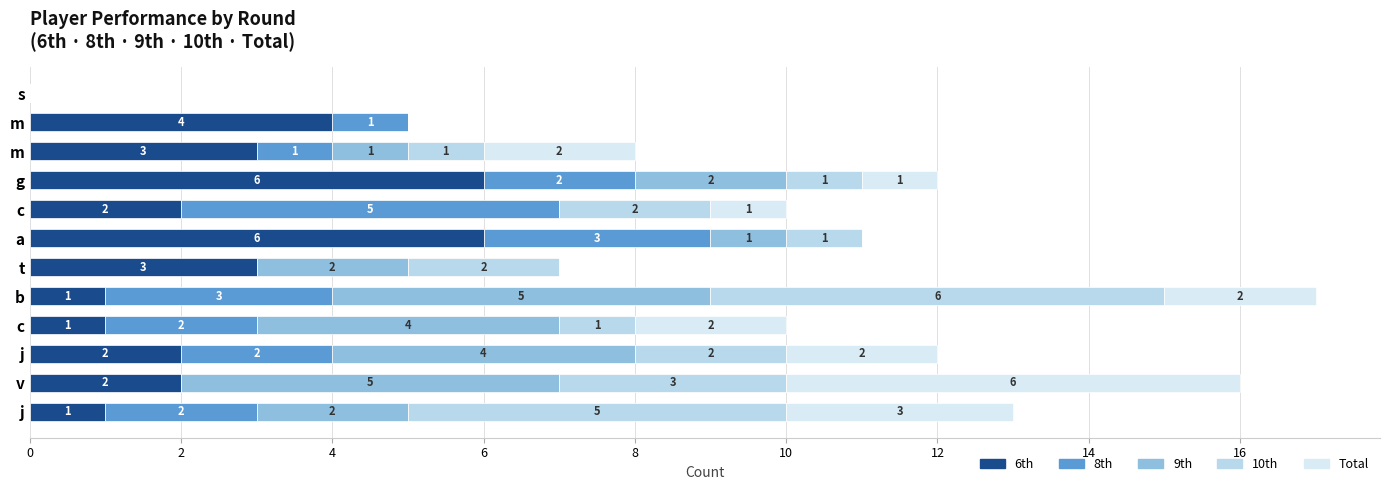

How many distinct data groups are displayed?

5